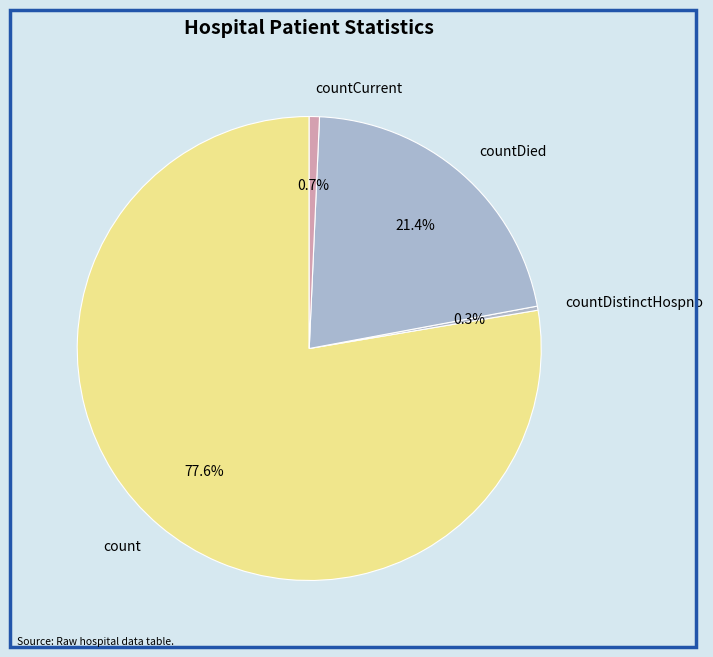

Count the number of slices in the pie.

4